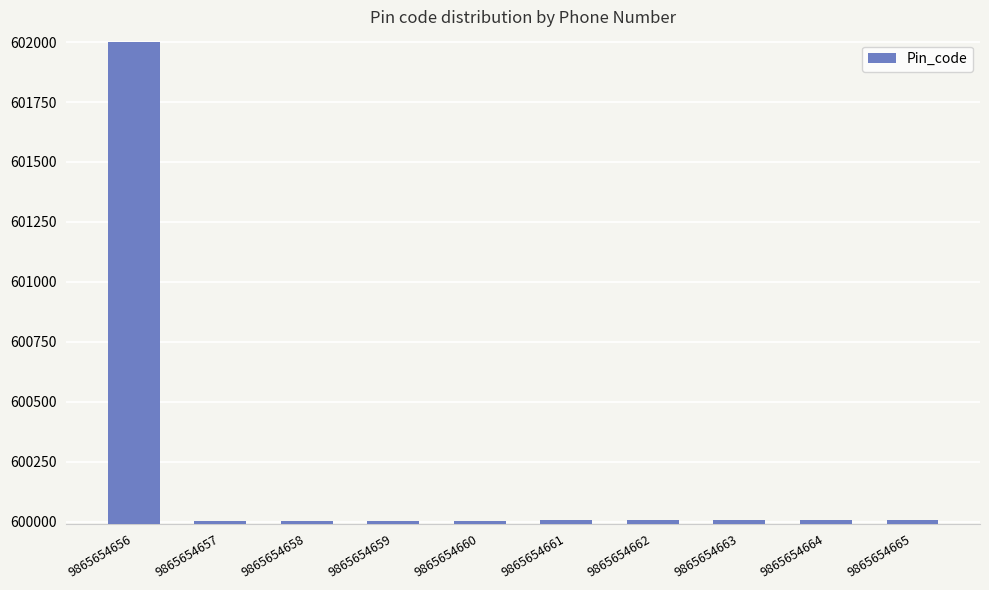

At which category does the chart reach its peak across all series?

9865654656